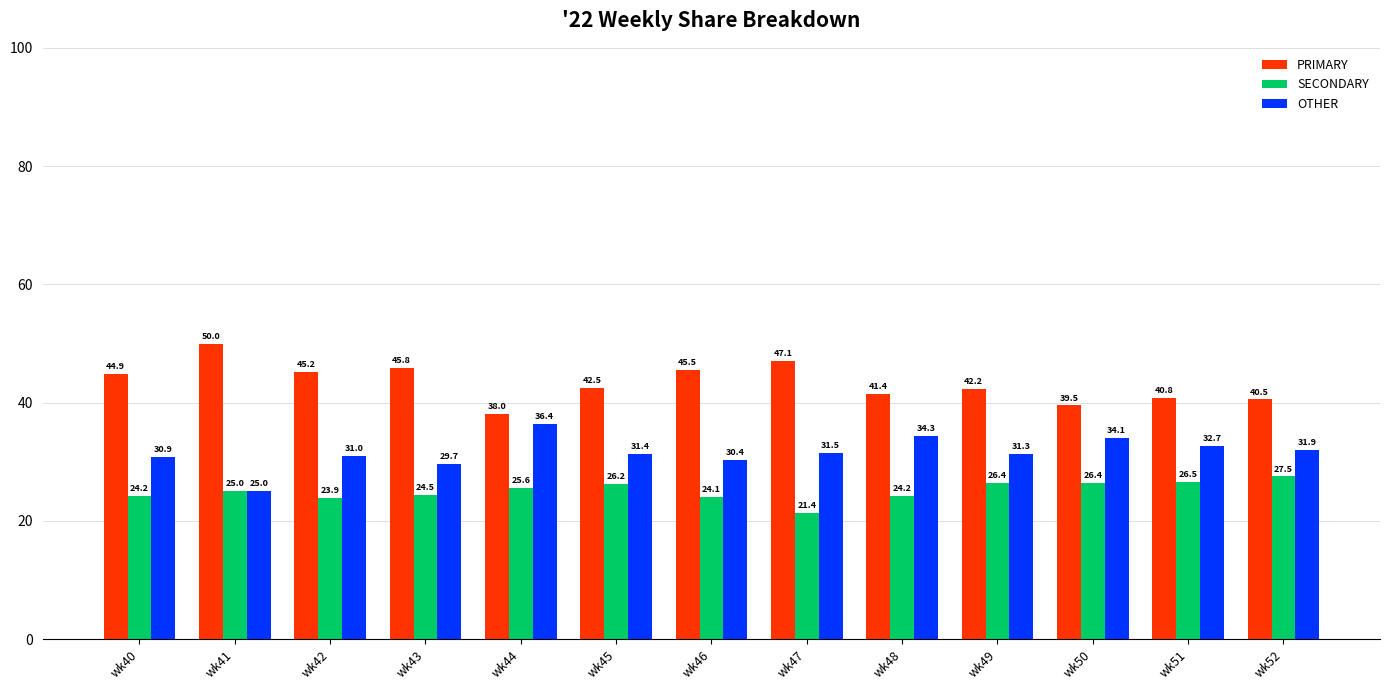

What are all the series names shown in the legend?

PRIMARY, SECONDARY, OTHER